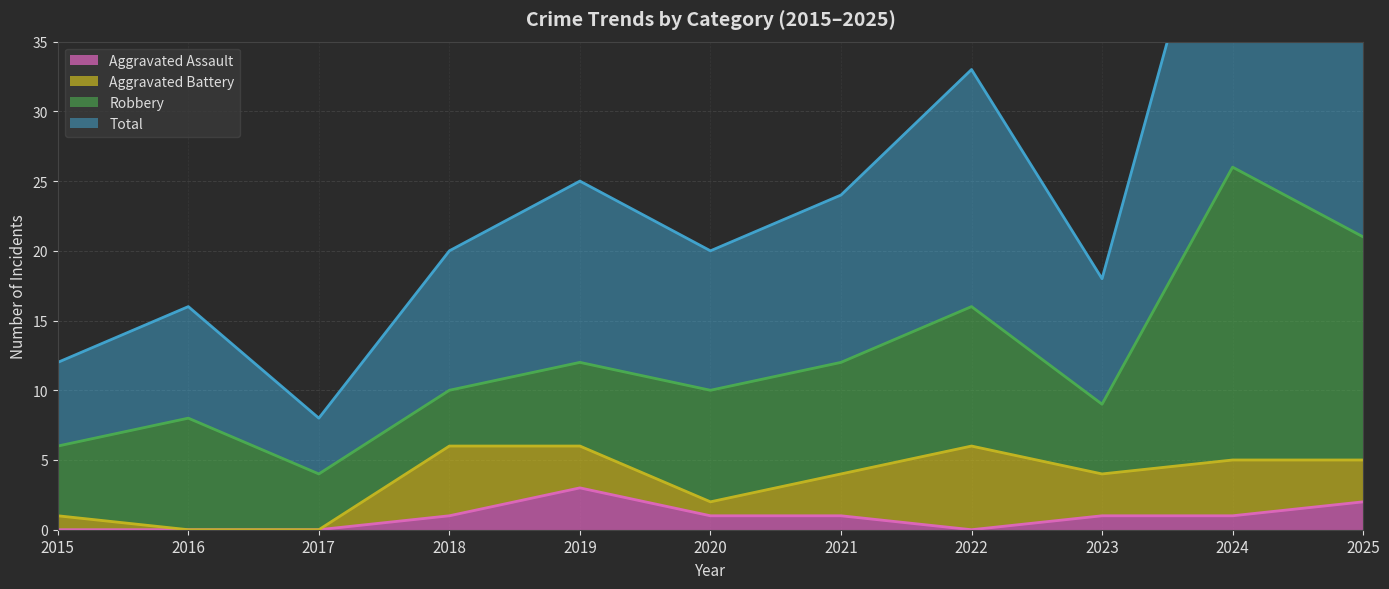

At which label does Aggravated Assault reach its peak?

2019